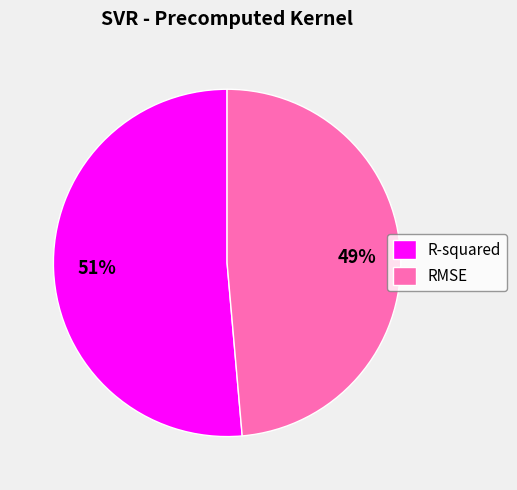

What is the majority slice?

R-squared